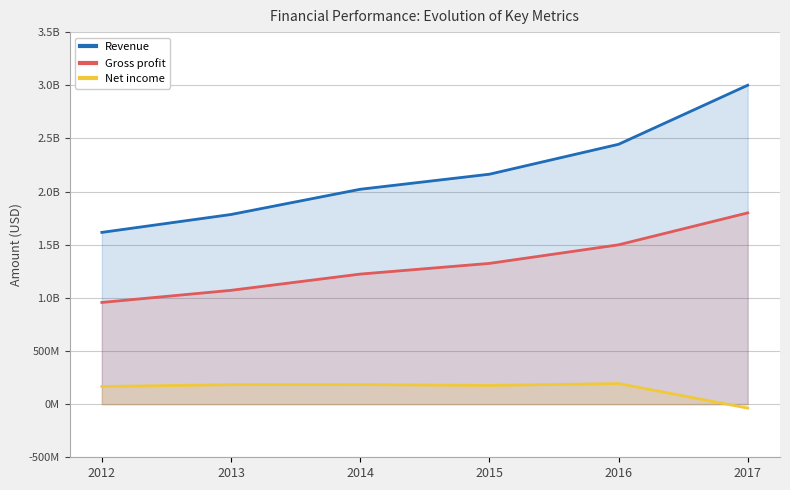

The Revenue series shows 3132285955 at 2013. True or false?

False